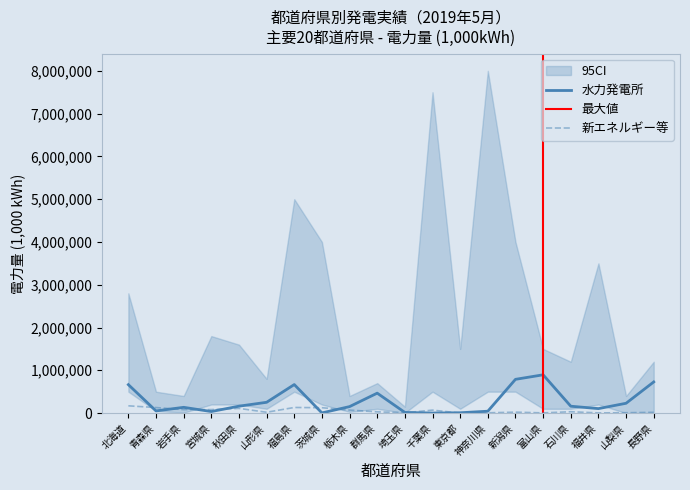

At how many categories does at least one series exceed 691596?

3